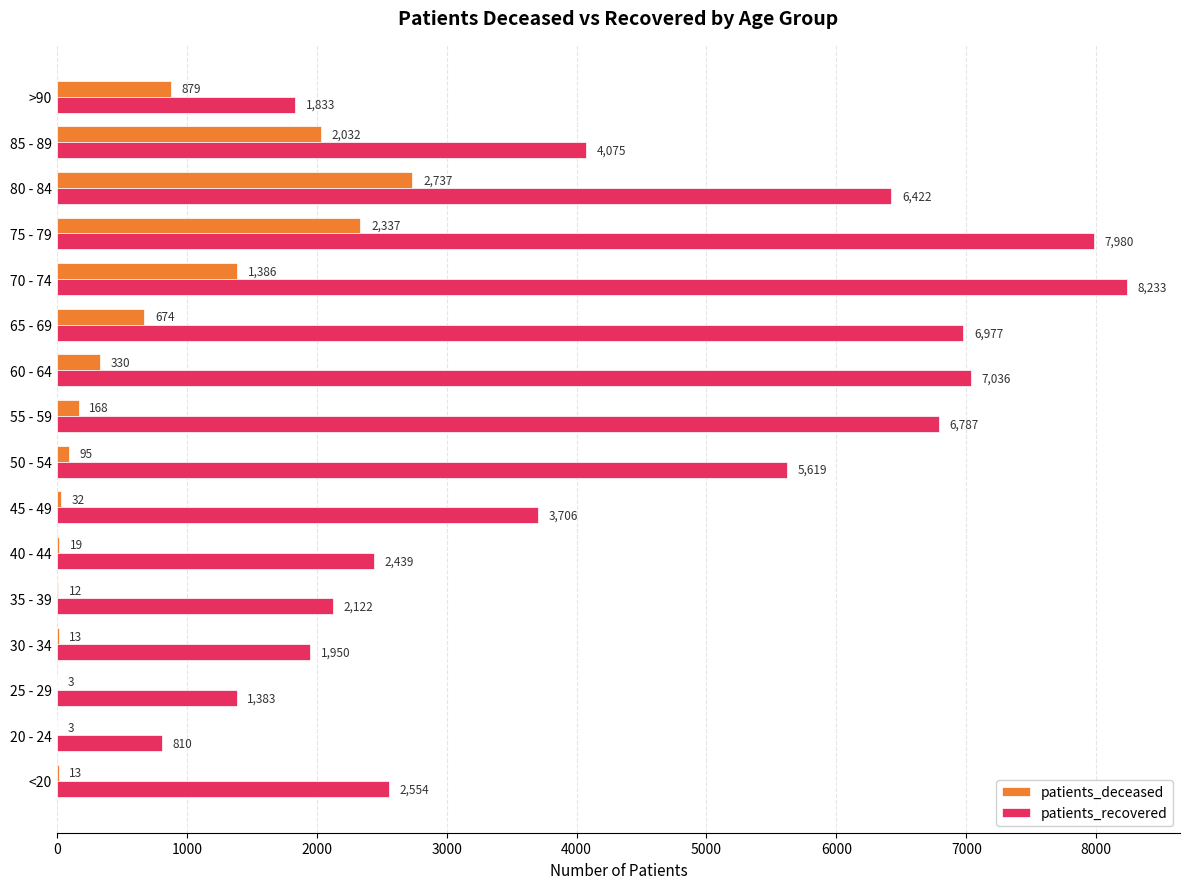

Which category has the highest value in the patients_deceased series?

80 - 84